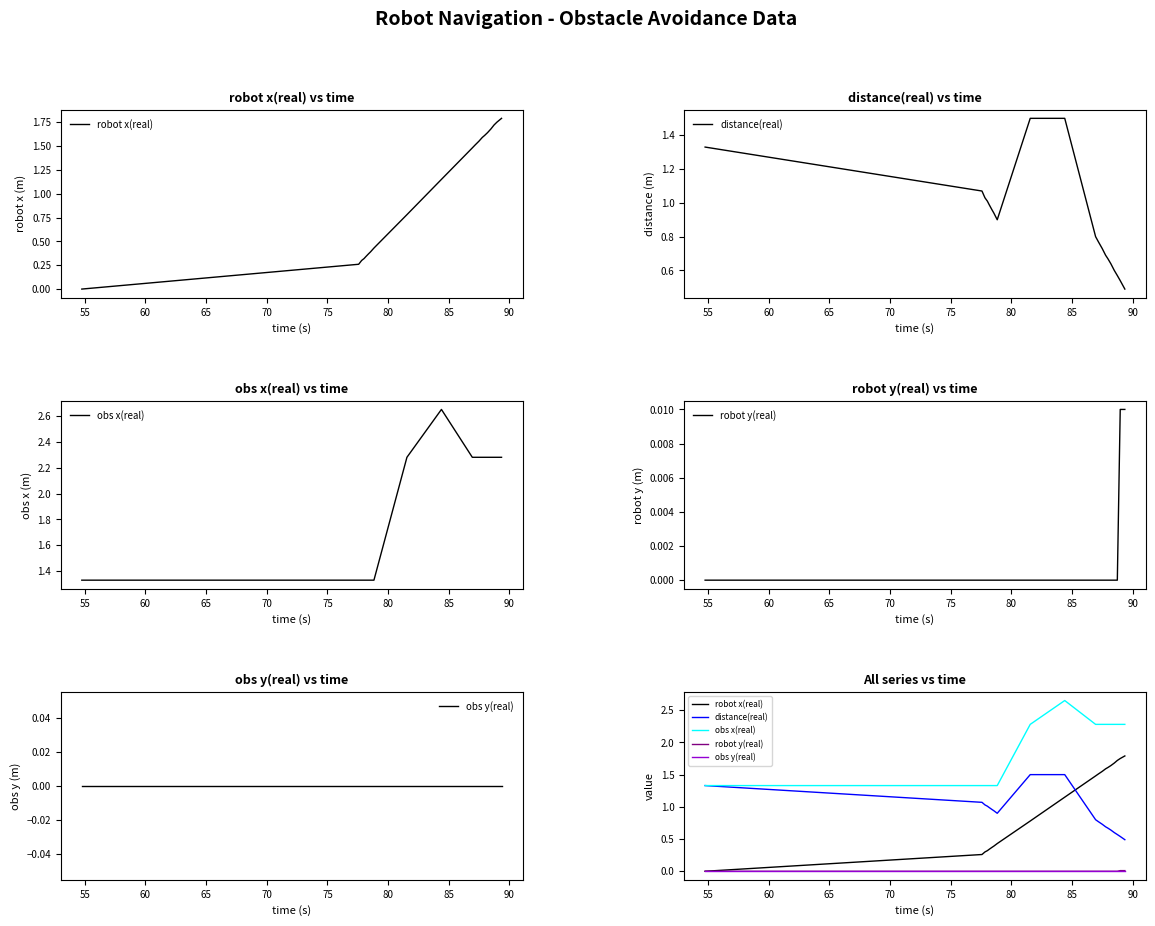

How many distinct data groups are displayed?

5